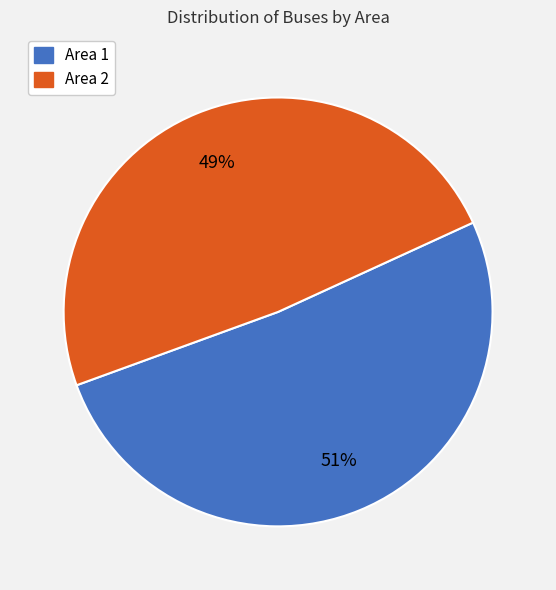

Which slice is the largest?

Area 1